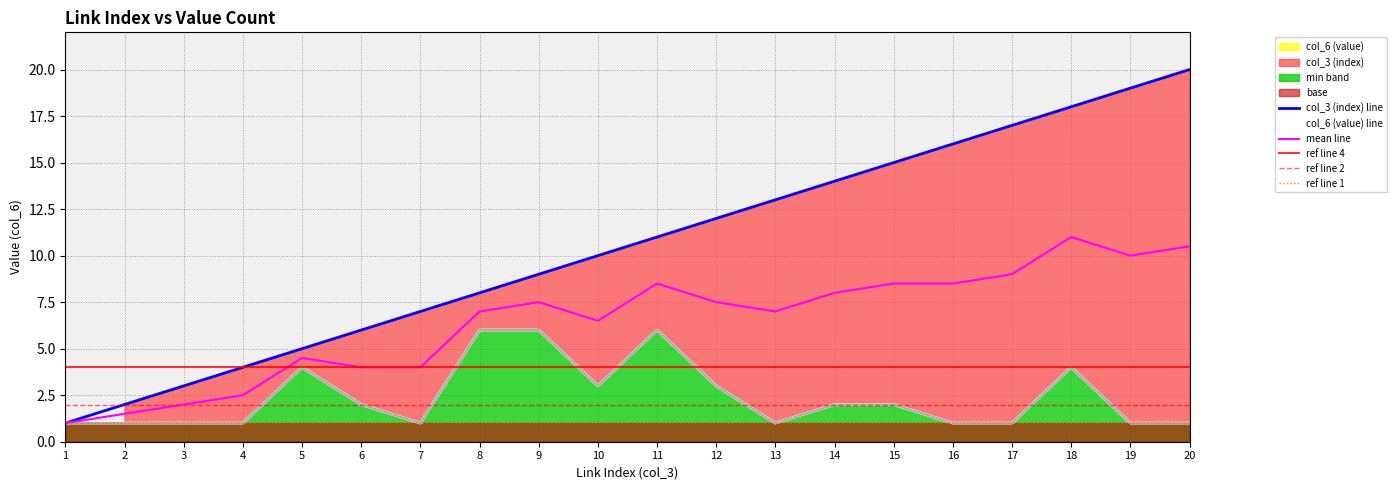

What is the value of the col_6 (value) point at the 18th from the left?

4